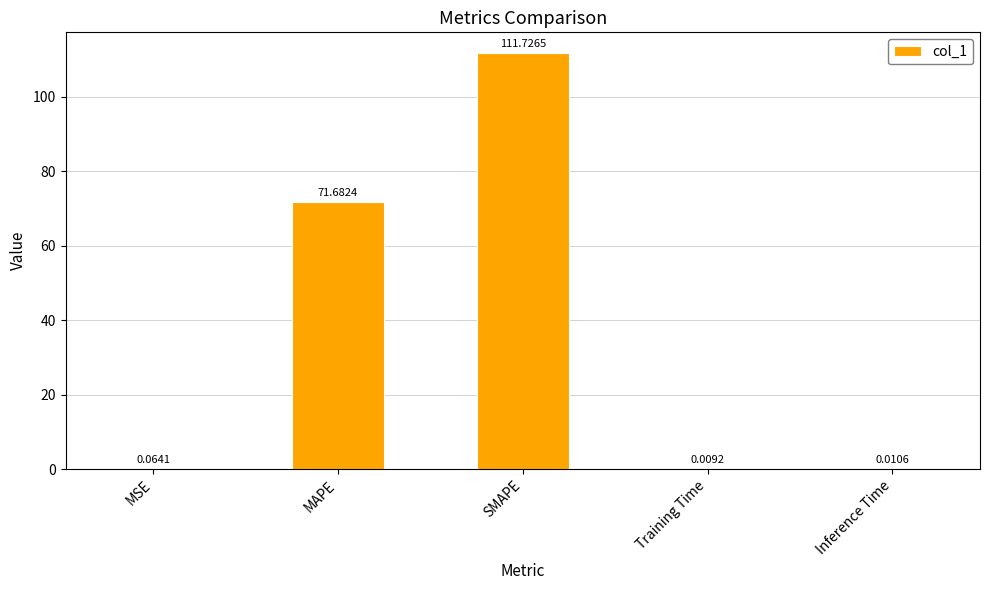

What is the average value?

36.7